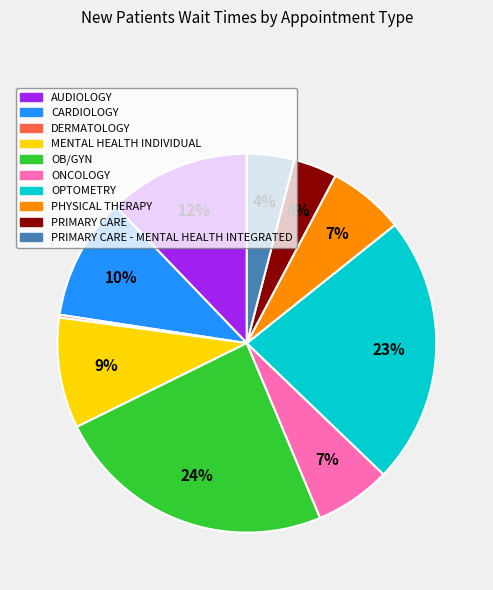

Is there a majority slice in this chart?

No